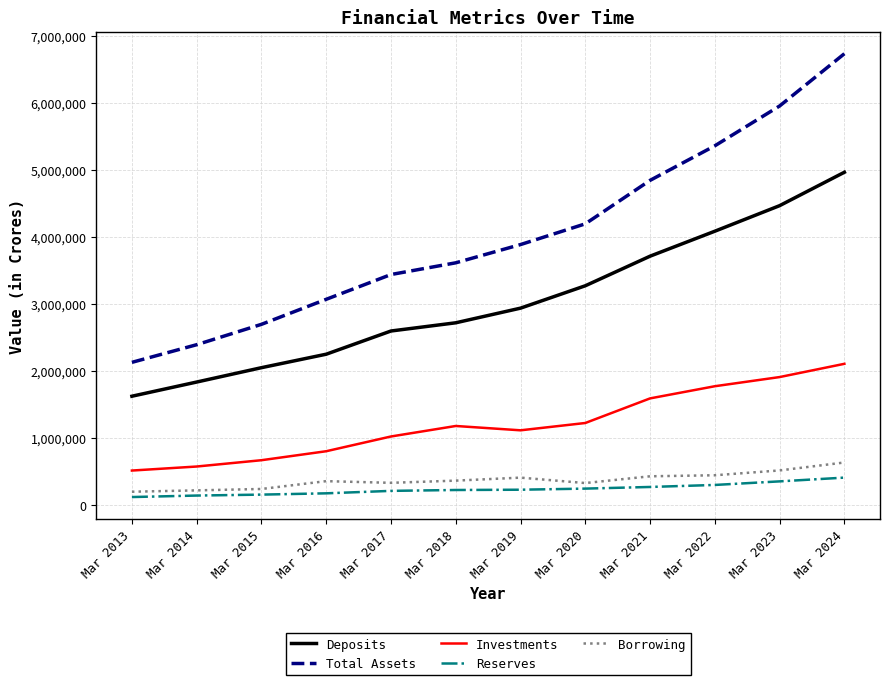

Rank the categories by Deposits value from highest to lowest.

Mar 2024, Mar 2023, Mar 2022, Mar 2021, Mar 2020, Mar 2019, Mar 2018, Mar 2017, Mar 2016, Mar 2015, Mar 2014, Mar 2013